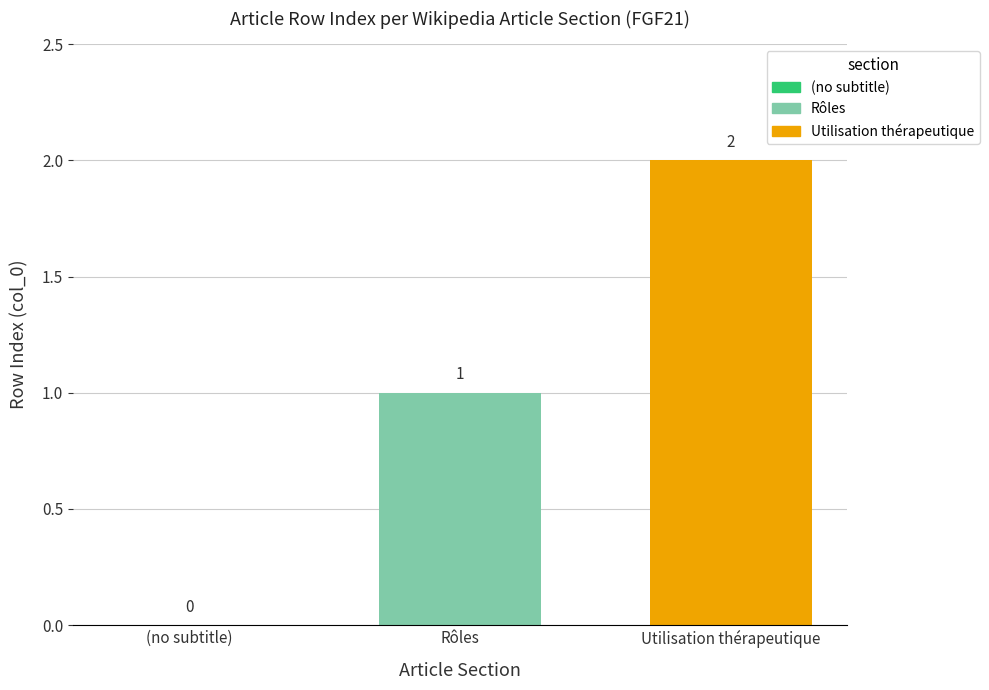

Rank the series by their maximum value, from highest to lowest.

Utilisation thérapeutique, Rôles